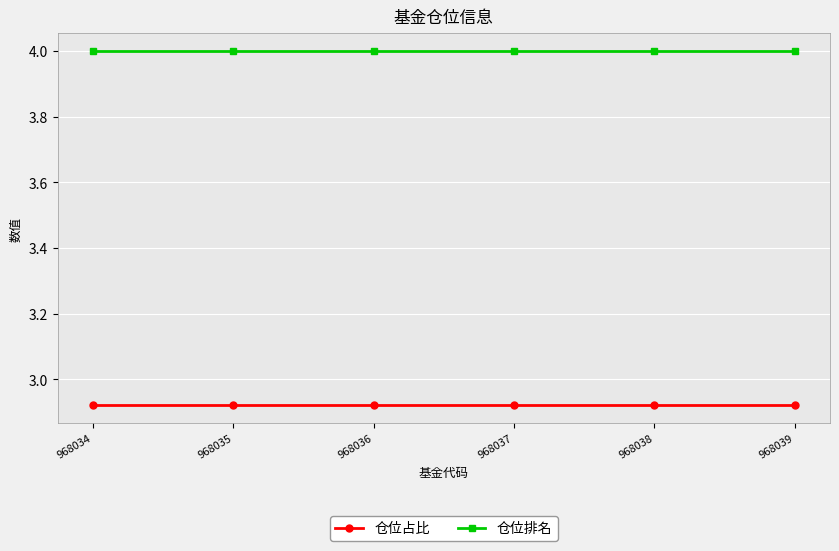

Rank the series by their maximum value, from highest to lowest.

仓位排名, 仓位占比